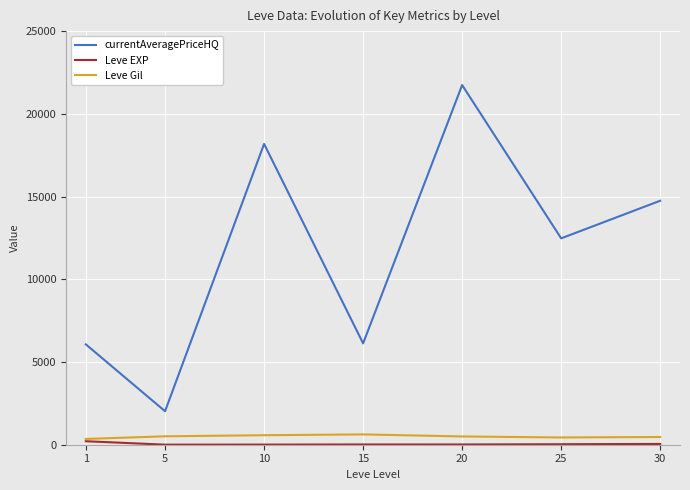

The value of currentAveragePriceHQ at 15 is 6125.9. True or false?

True